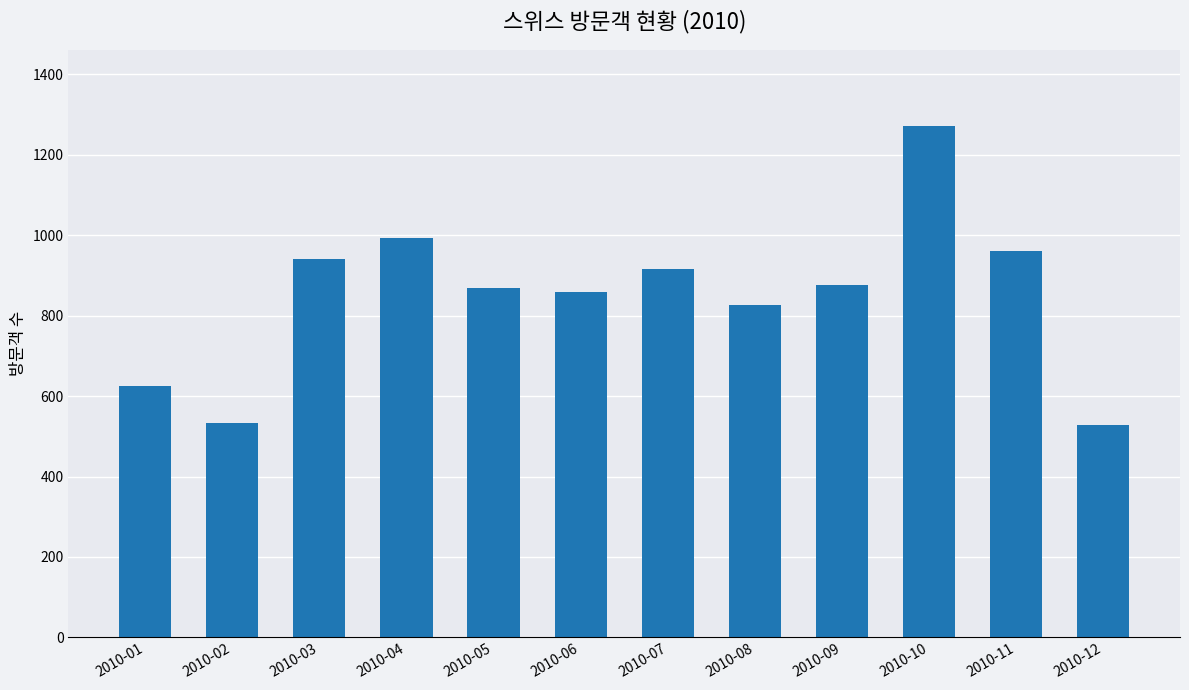

Does the chart contain stacked bars?

No